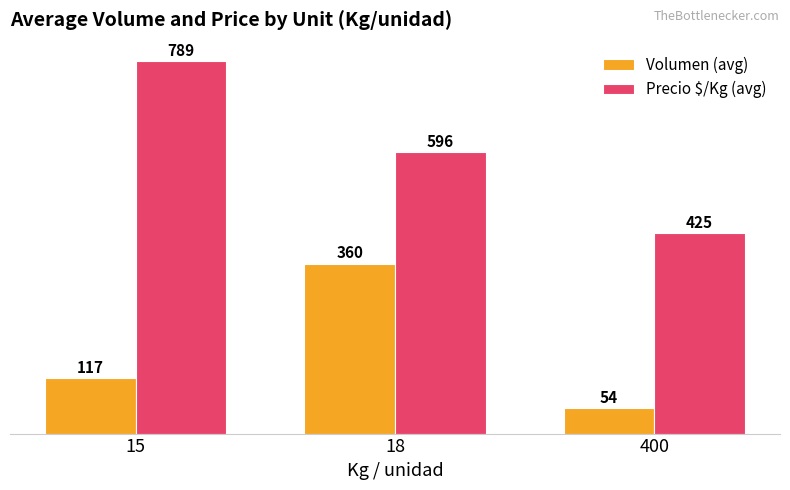

What are all the series names shown in the legend?

Volumen (avg), Precio $/Kg (avg)